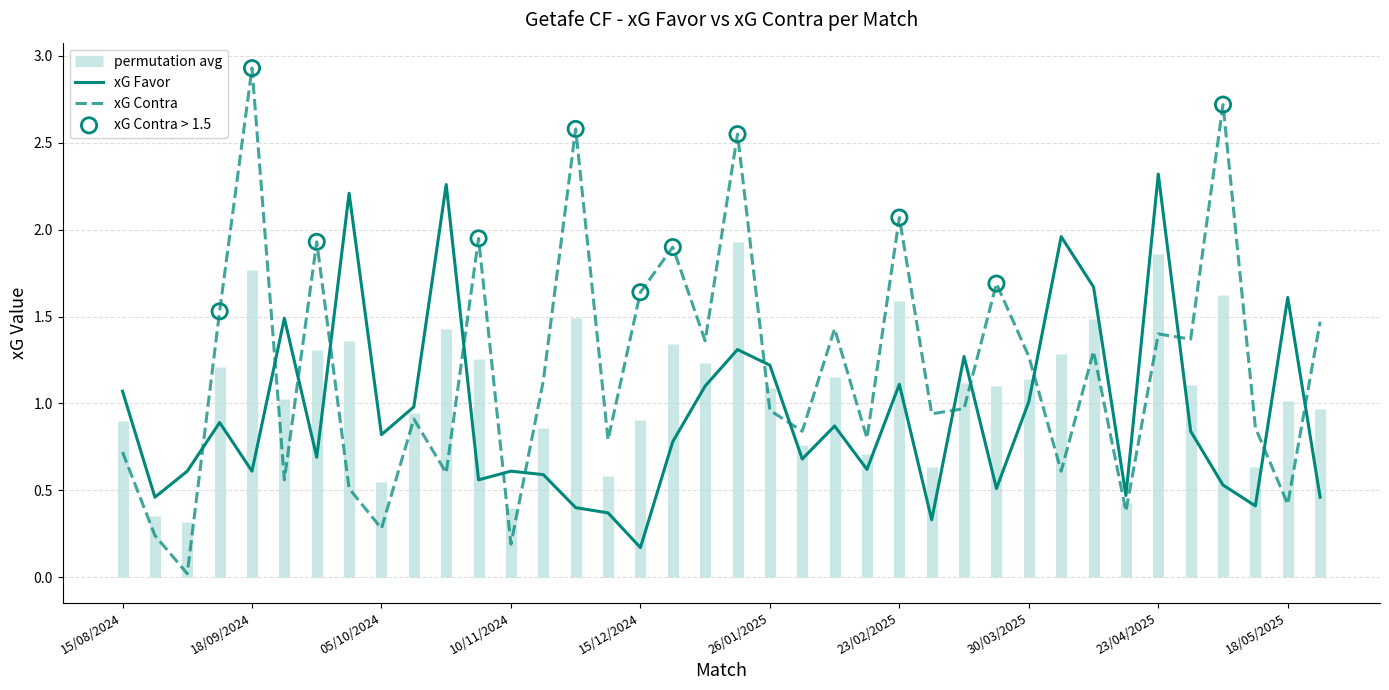

At how many categories does at least one series exceed 2?

8